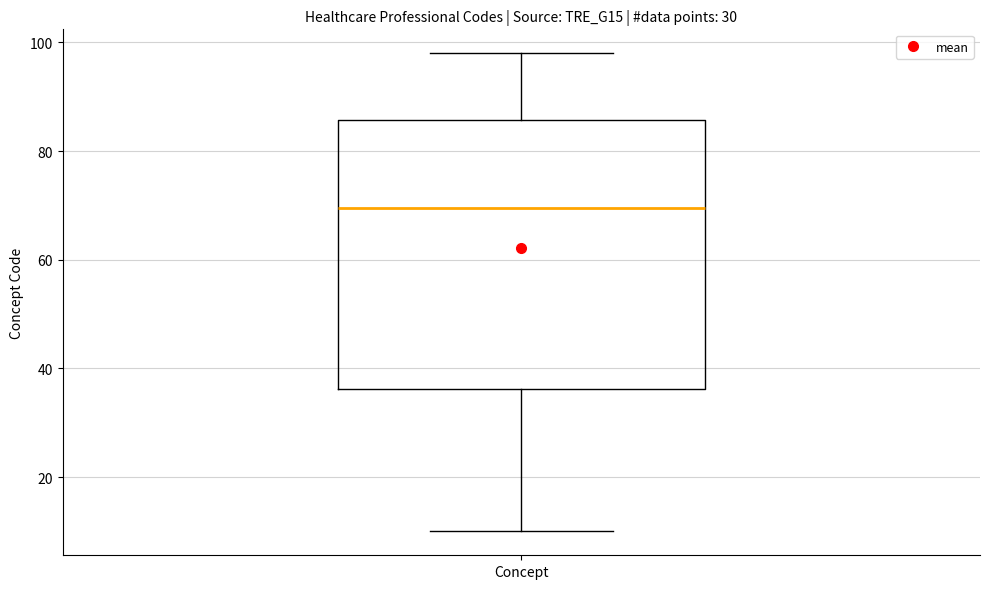

Transcribe this box plot: give where the median line is, the range the box spans, and where the two whiskers end, as read against the y-axis. The values are not printed on the chart, so give them approximately, as read against the axis.

median 70, box 36 to 86, whiskers 10 to 98